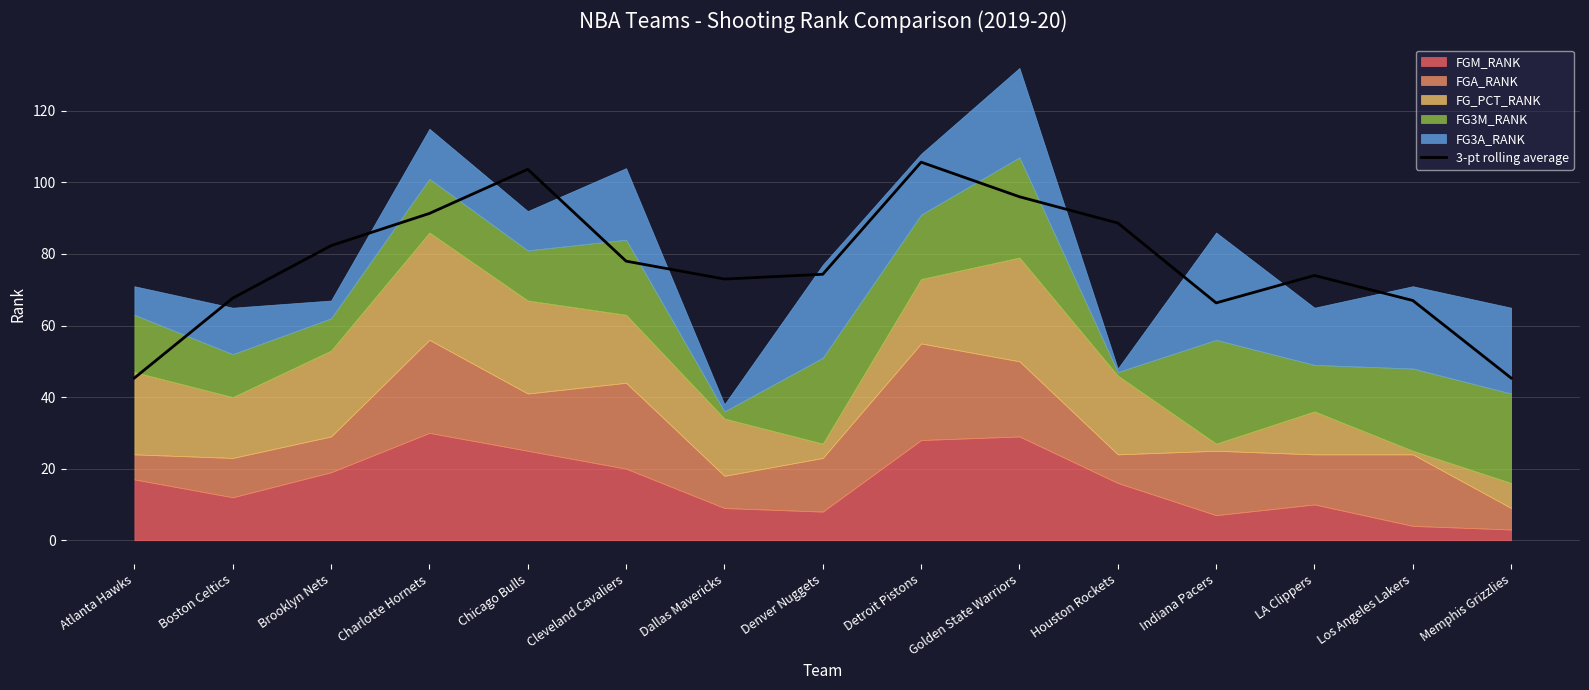

Rank the categories by value from highest to lowest.

Detroit Pistons, Chicago Bulls, Golden State Warriors, Charlotte Hornets, Houston Rockets, Brooklyn Nets, Cleveland Cavaliers, Denver Nuggets, LA Clippers, Dallas Mavericks, Boston Celtics, Los Angeles Lakers, Indiana Pacers, Atlanta Hawks, Memphis Grizzlies